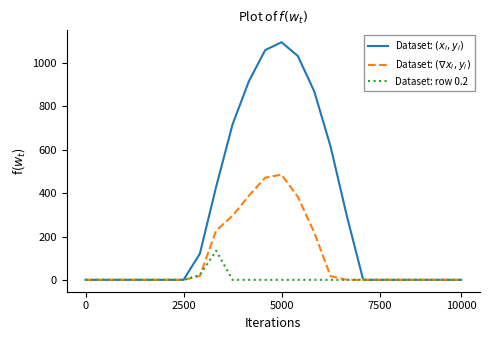

What is the greatest value displayed?

1096.7